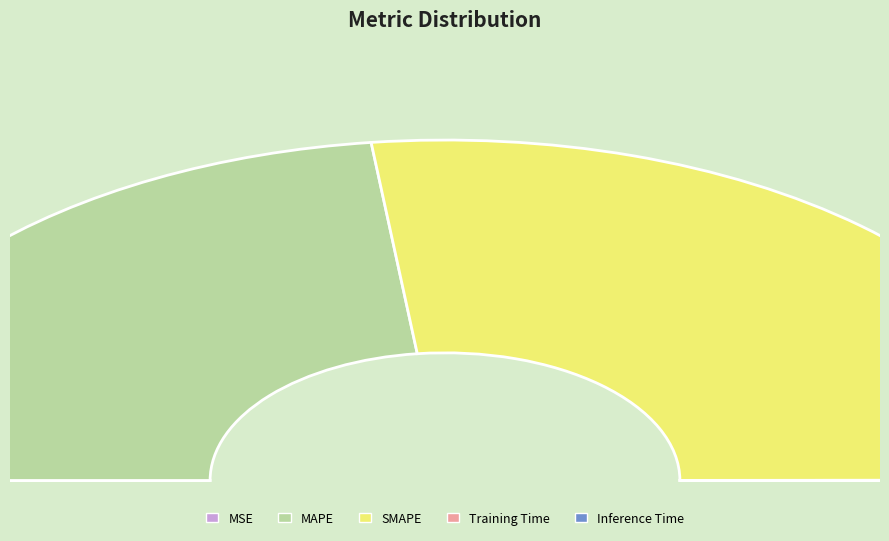

How many segments does this pie chart have?

5